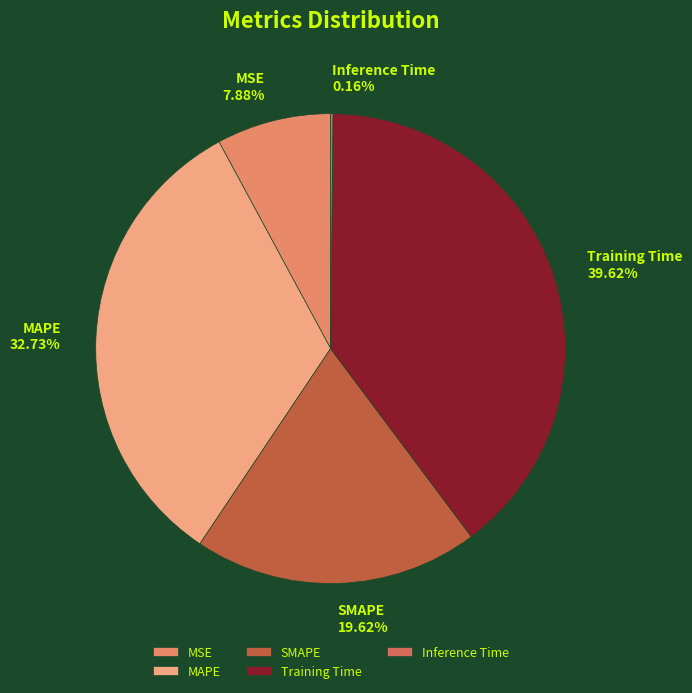

Combined, do MSE and Training Time account for over 50%?

No